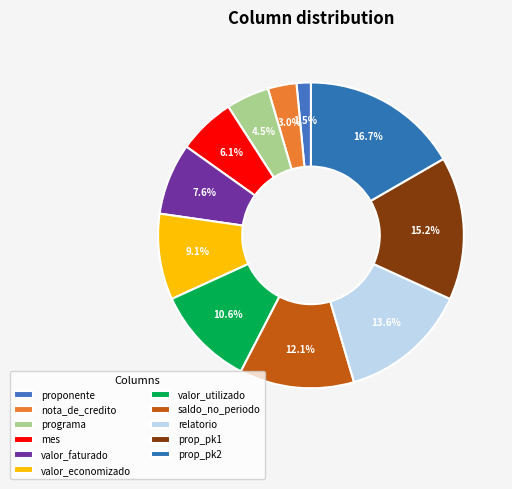

True or false: relatorio accounts for 8% of the total.

False